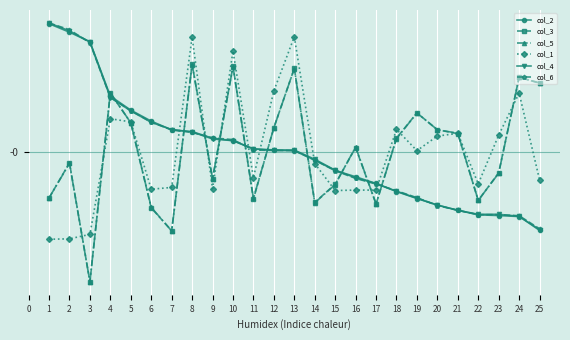

Does the chart display data point markers on the line(s)?

Yes